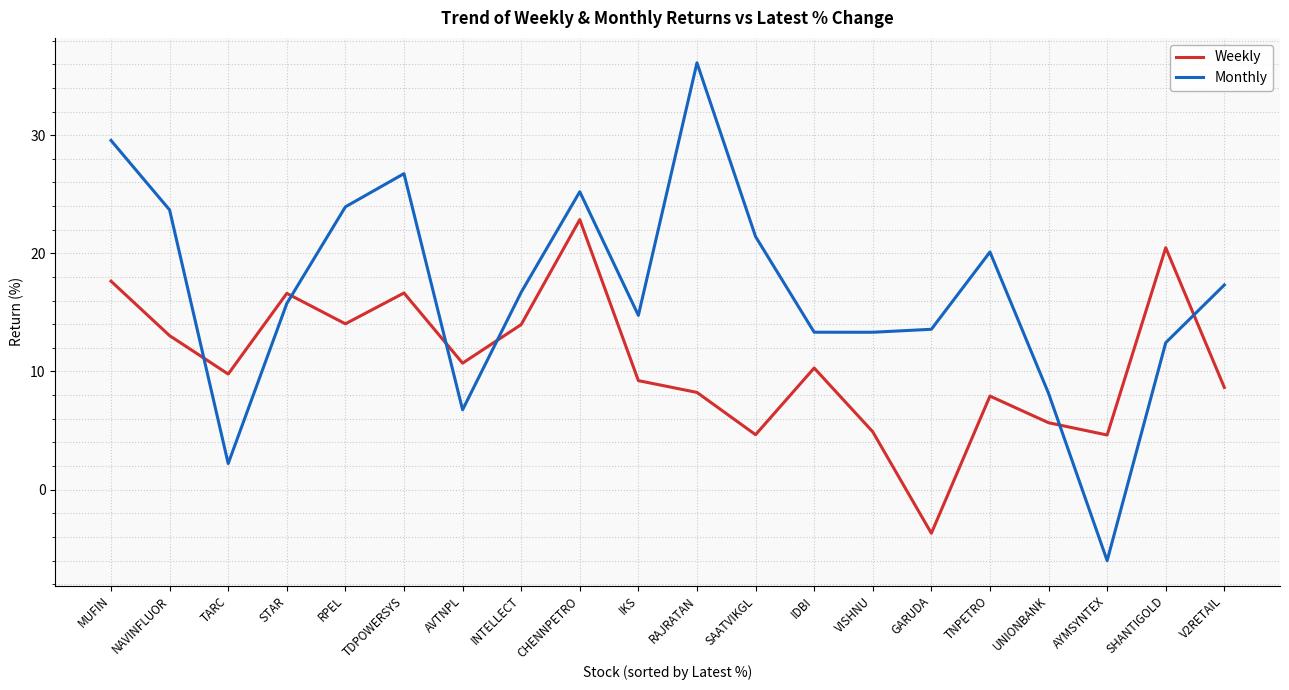

What is the difference between the second highest and minimum values in the Monthly series?

35.6